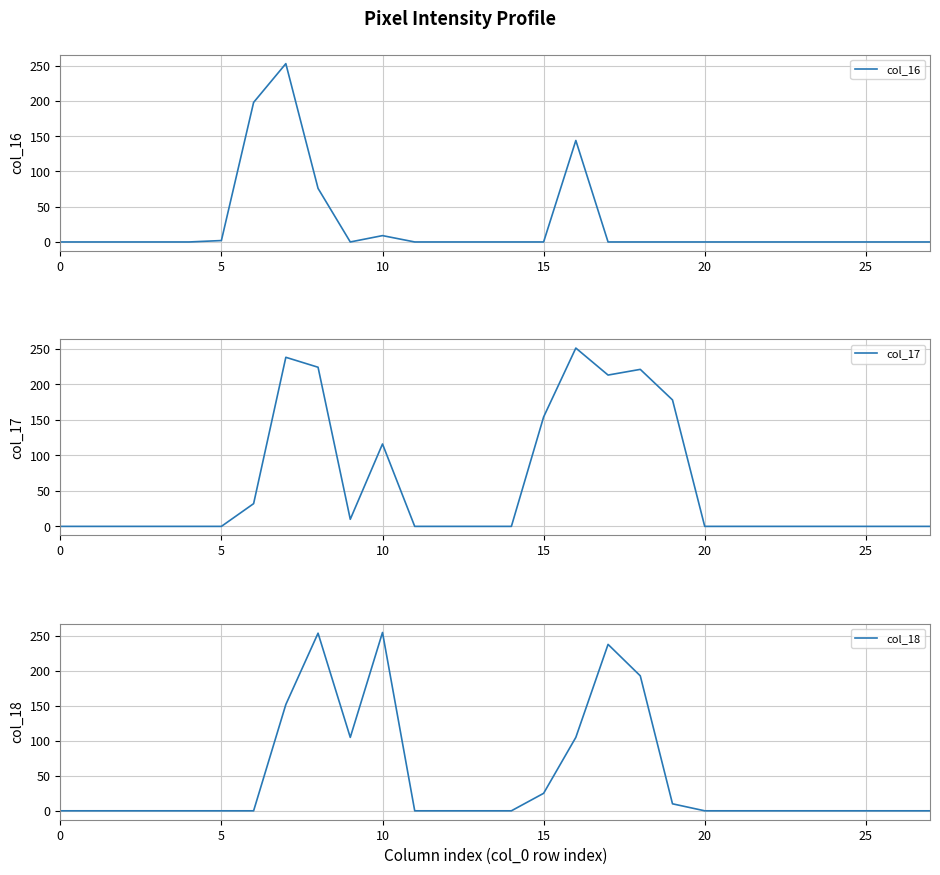

Which series has the largest range (max minus min)?

col_18